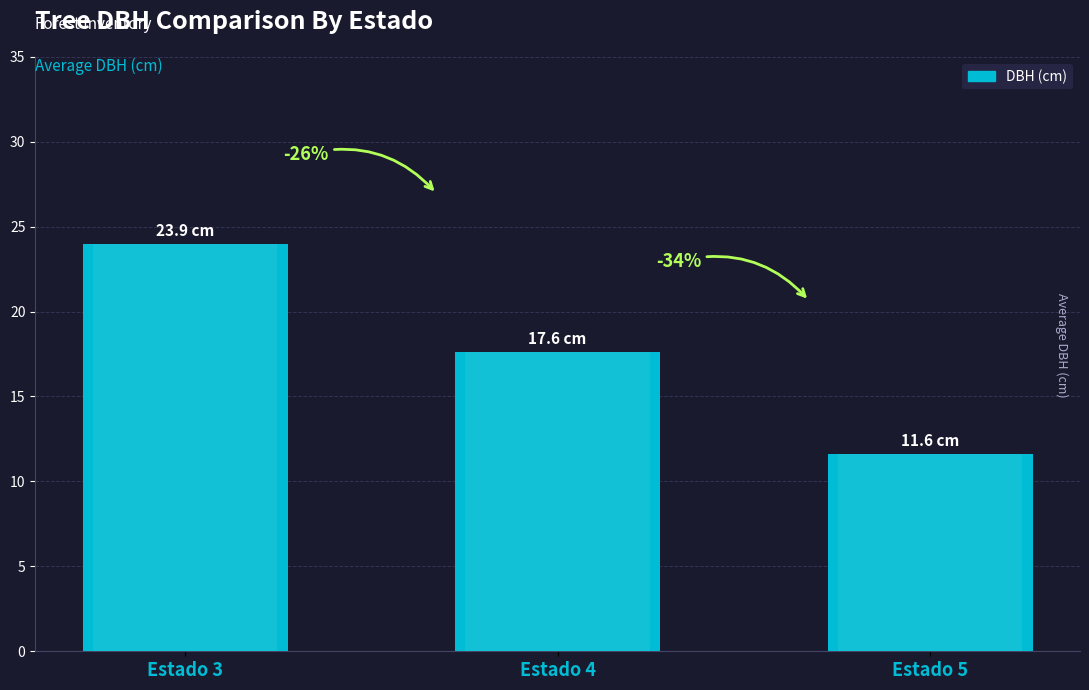

What is the average value?

17.7